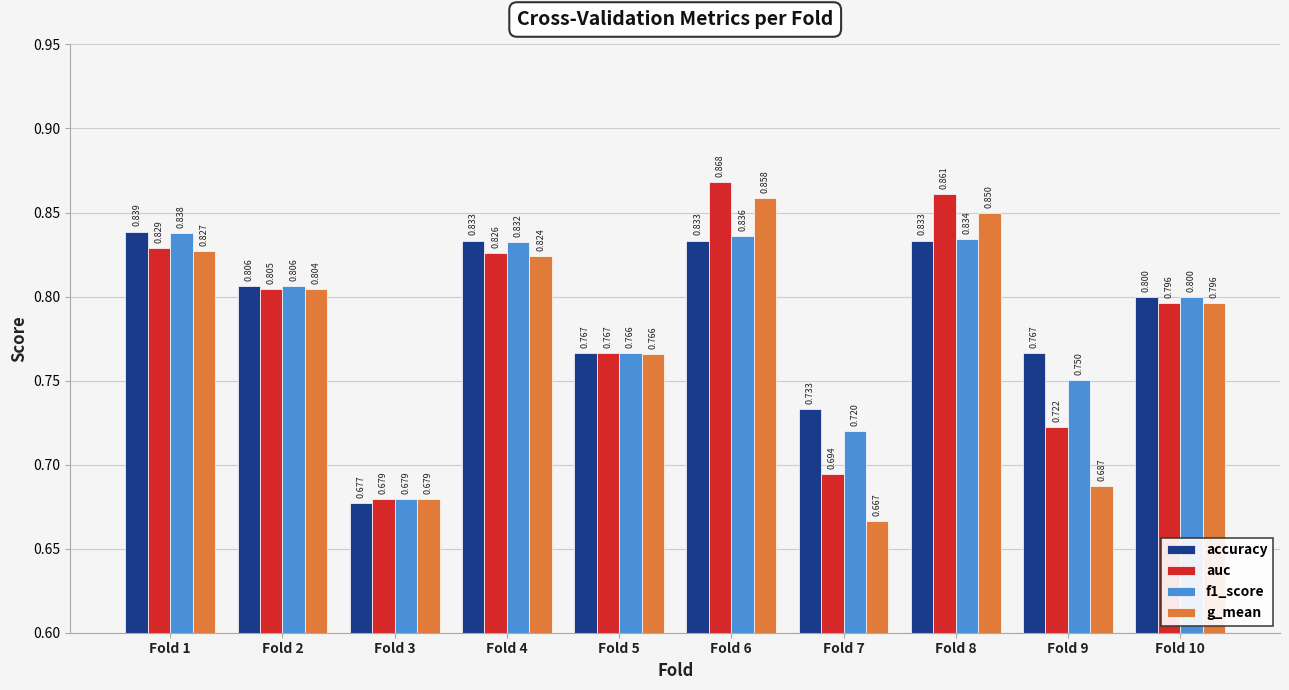

Is it true that g_mean equals 0.8 at Fold 4?

True